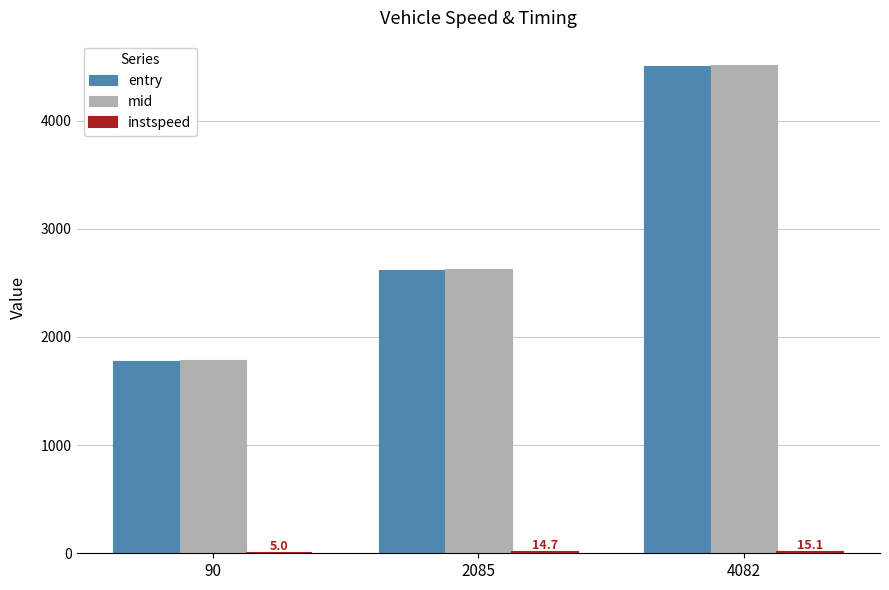

What is the total value across all series at 90?

3573.6